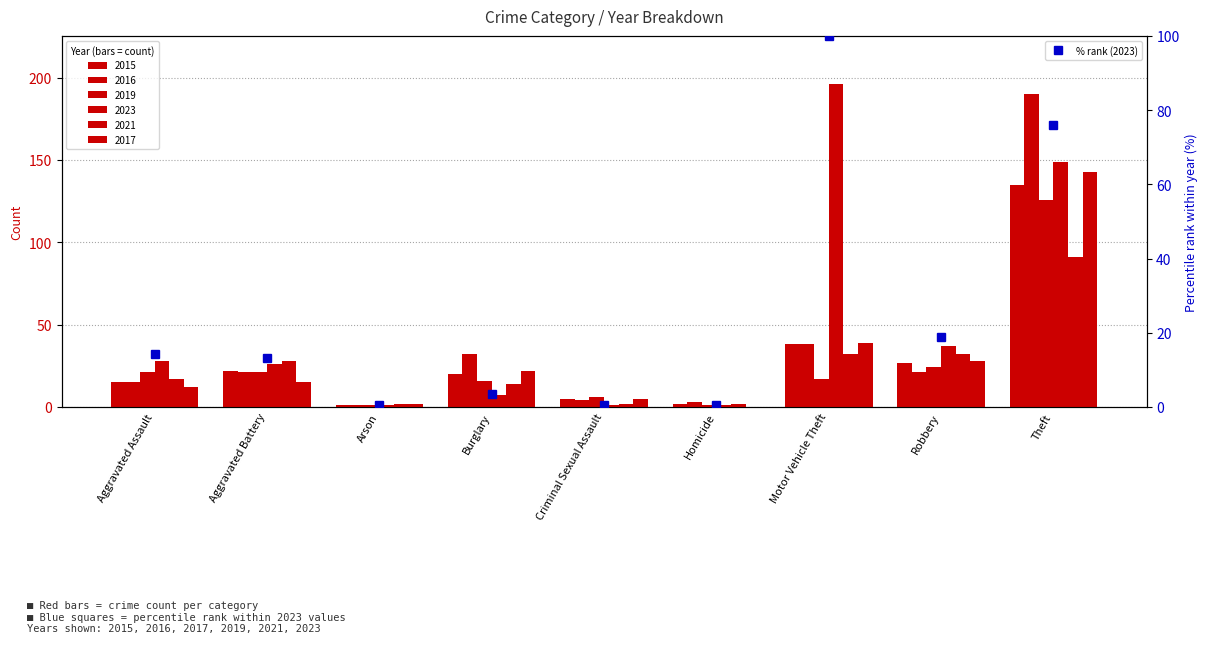

What is the change in value from Arson to Motor Vehicle Theft?

+99.5